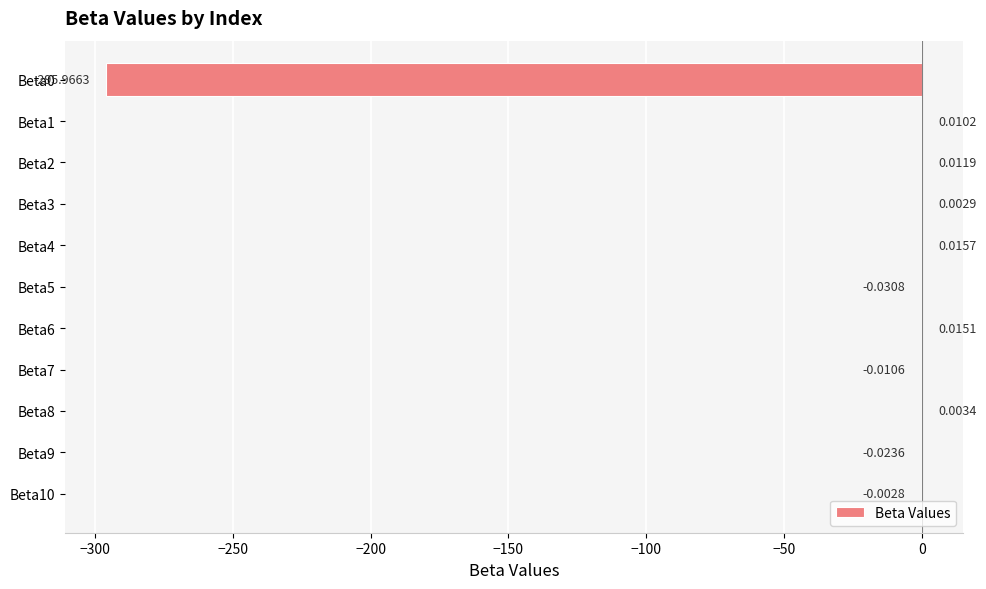

Where is the data nearest to the value -147?

Beta5